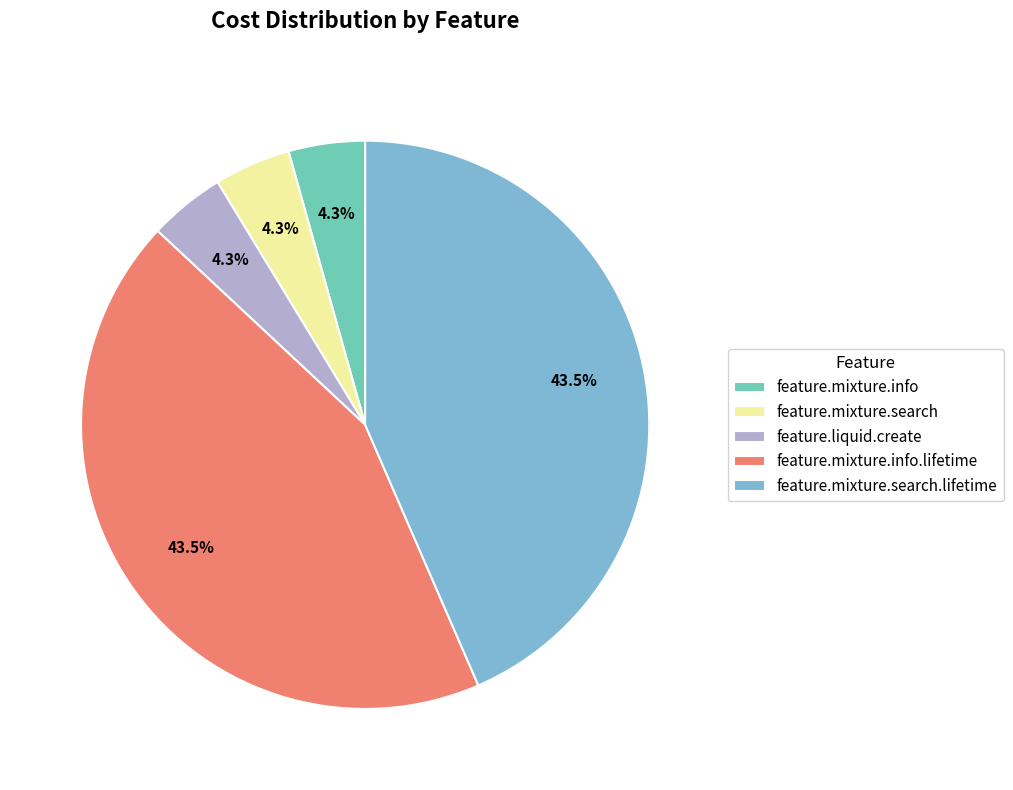

How many slices are in this pie chart?

5